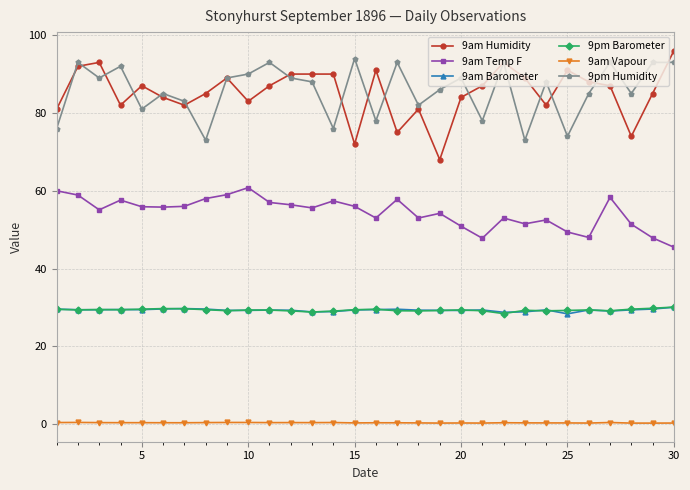

True or false: 9pm Barometer has more than 1 interior local peaks.

True